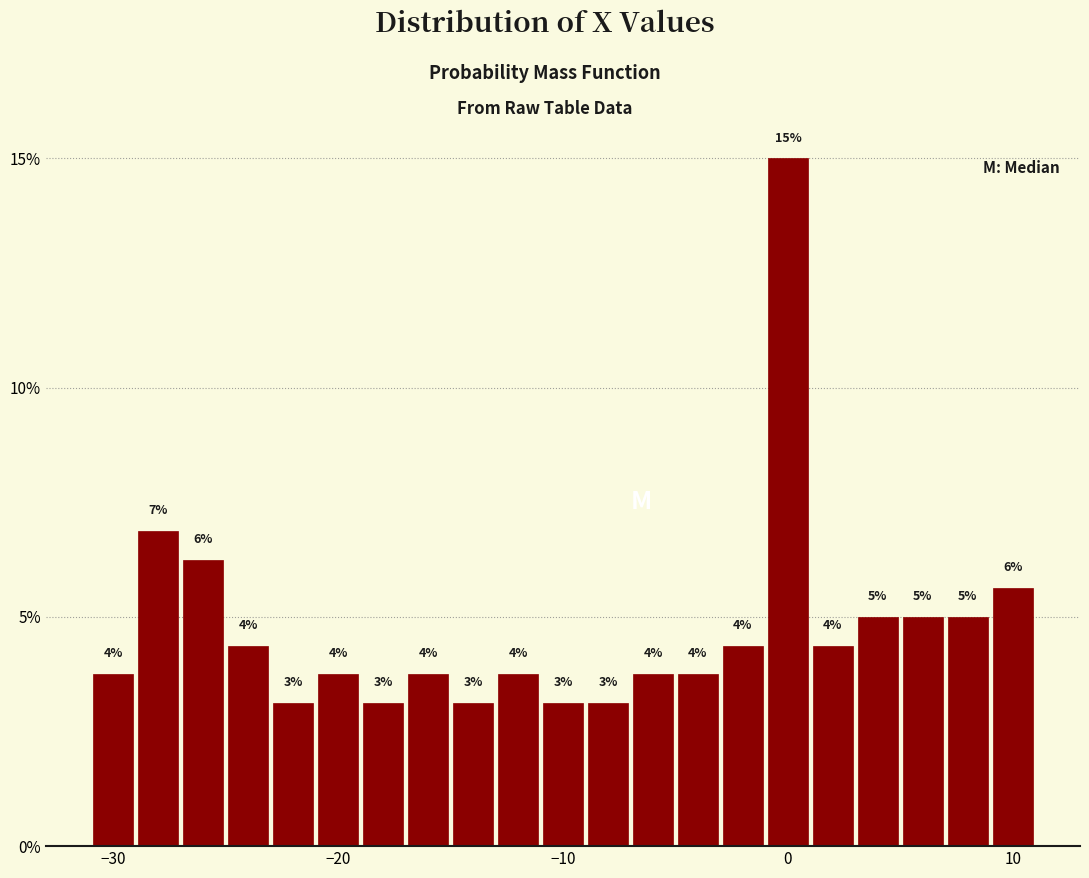

Around what value on the x-axis is the tallest bar? Give the approximate position of its centre, as read against the axis.

0